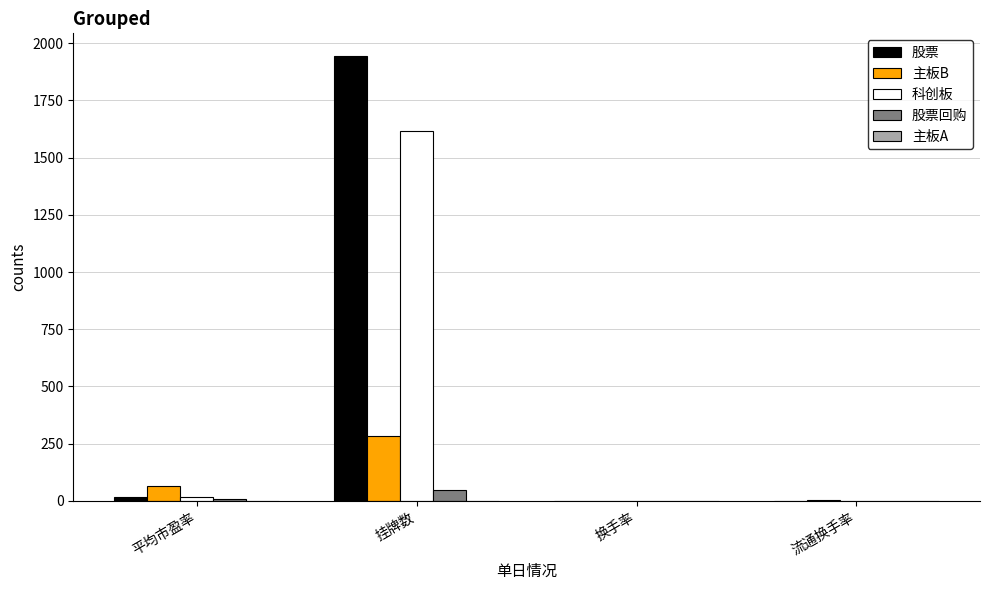

What is the spread (max minus min) of values at 平均市盈率?

56.0